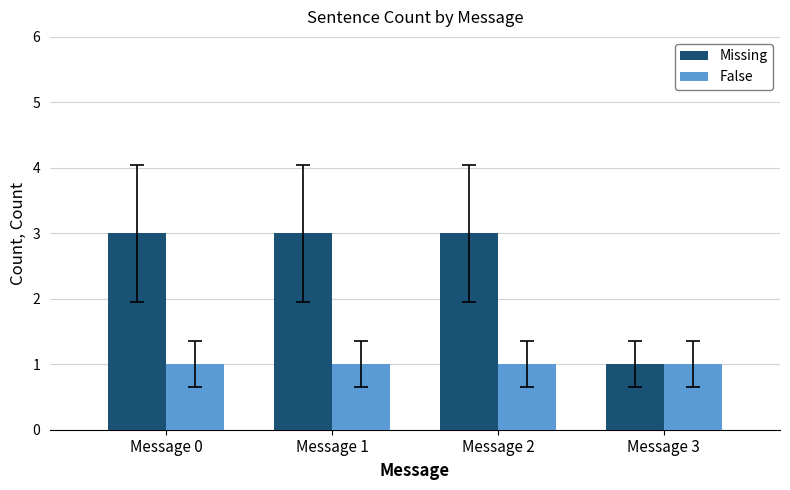

Count the number of categories in the chart.

4